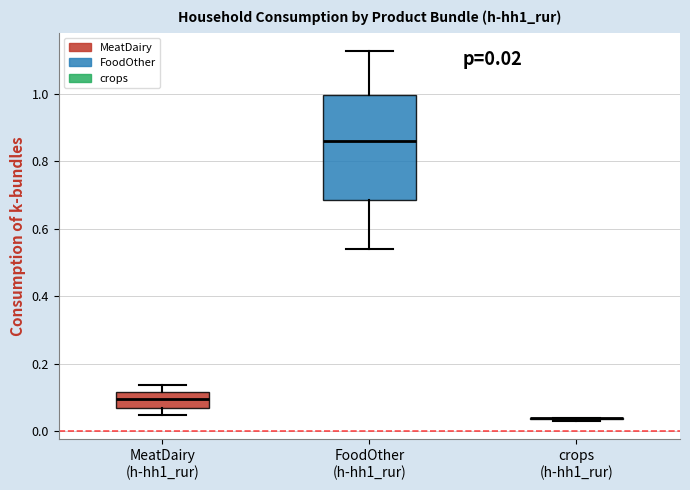

Which box is the tallest, from its lower edge to its upper edge?

FoodOther (h-hh1_rur)